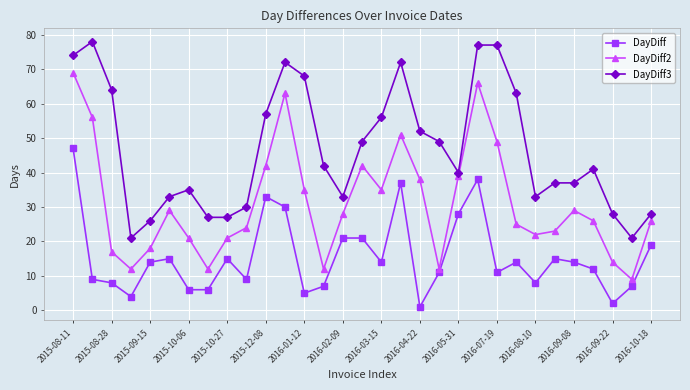

True or false: DayDiff and DayDiff3 cross at least once.

False